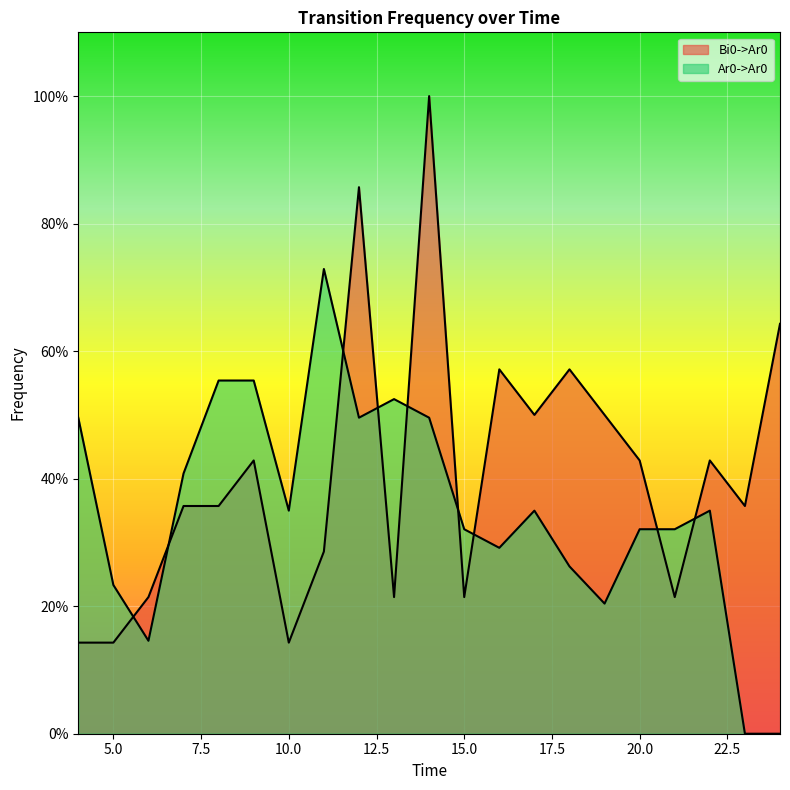

How many intersections are there between Ar0->Ar0 and Bi0->Ar0?

9